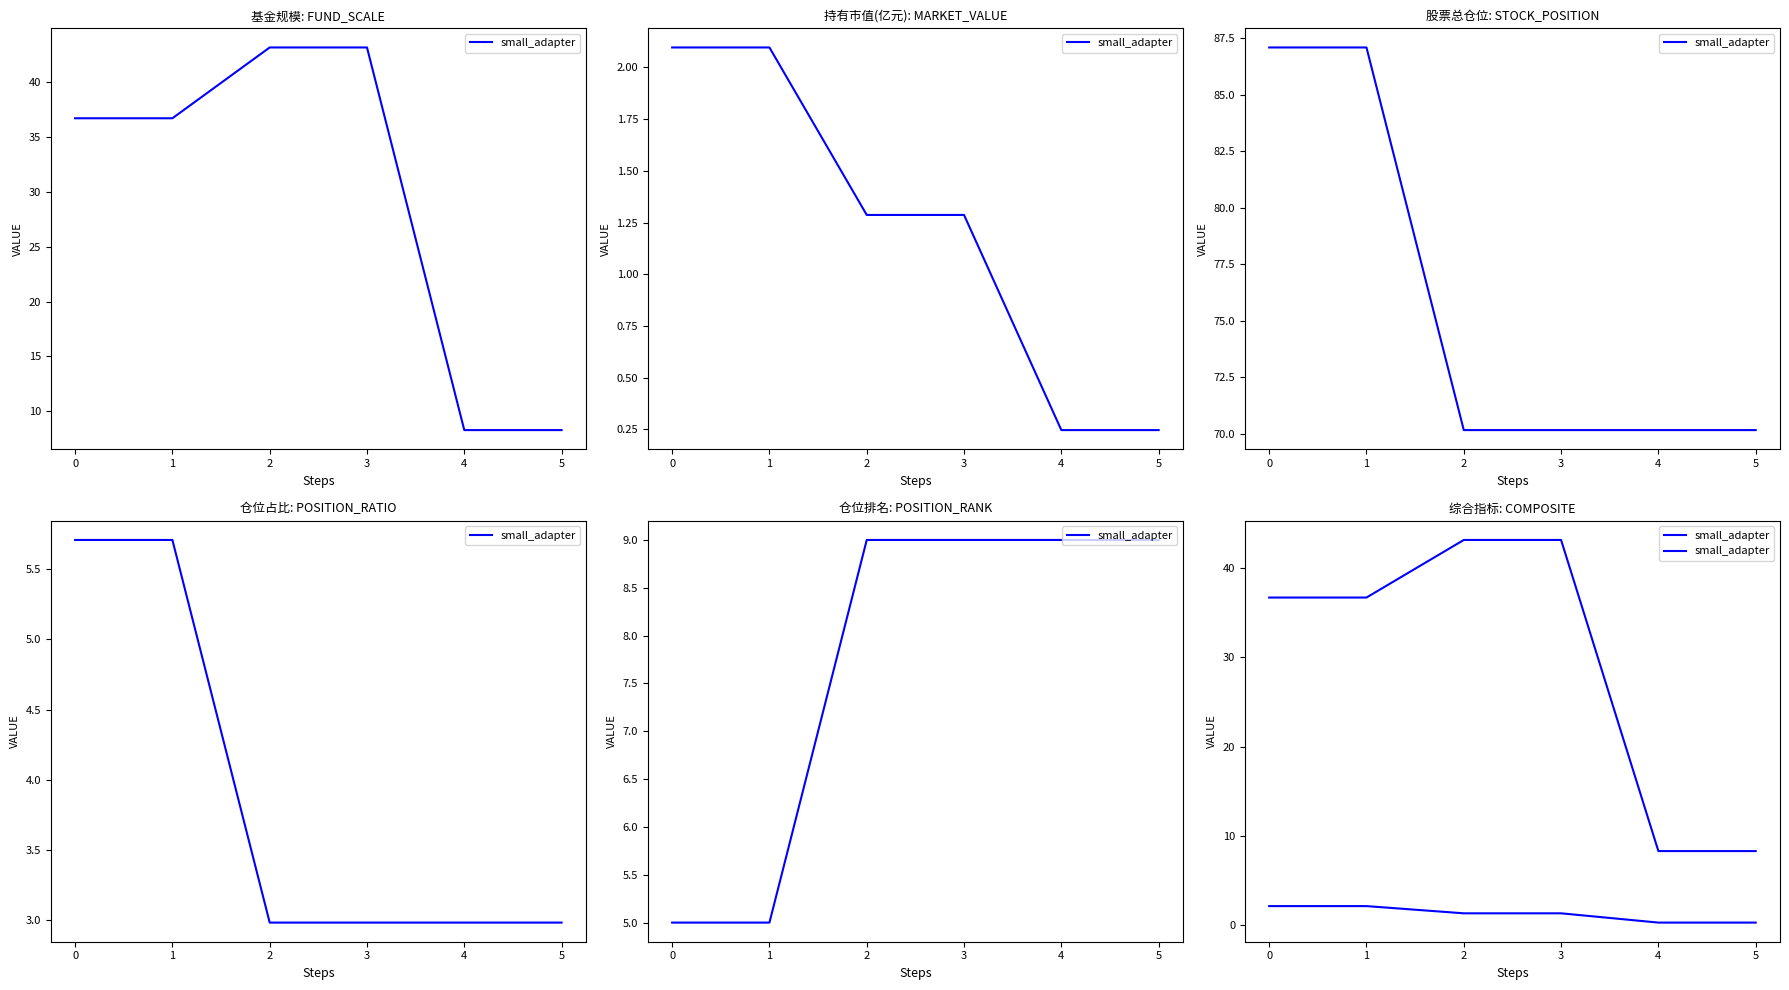

How many data points are less than 1?

2